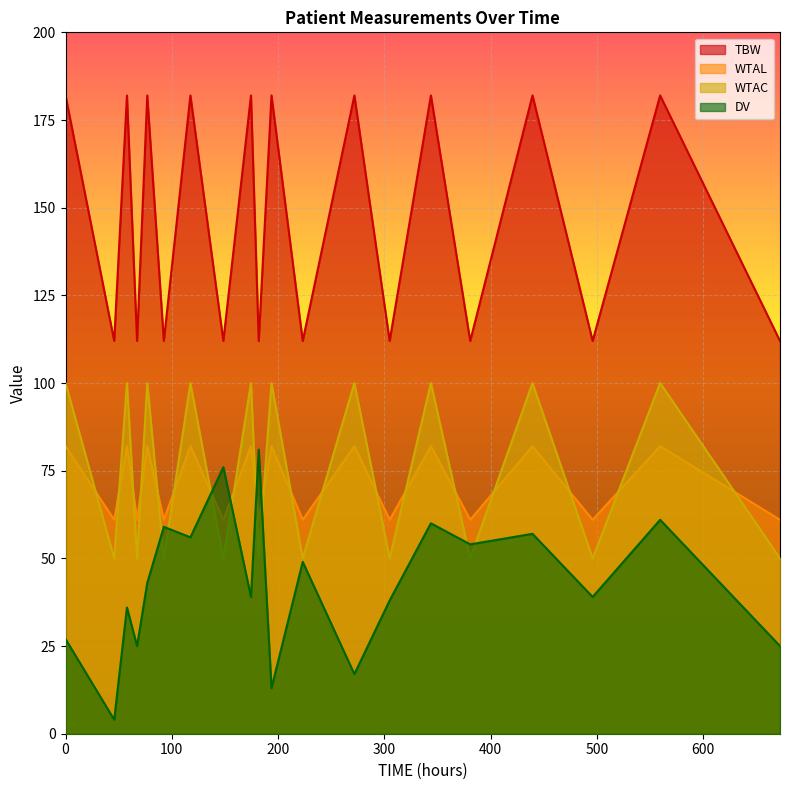

How many values in the TBW series are below 182?

10